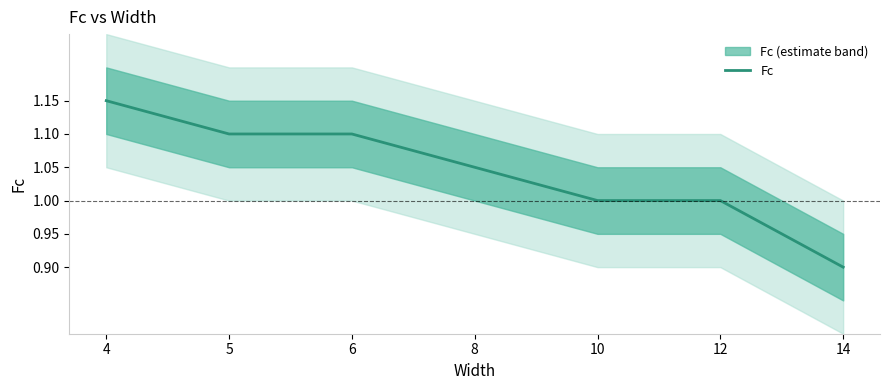

Reading left to right, list all the values displayed in this chart.

4=1.1	5=1.1	6=1.1	8=1.1	10=1.0	12=1.0	14=0.9